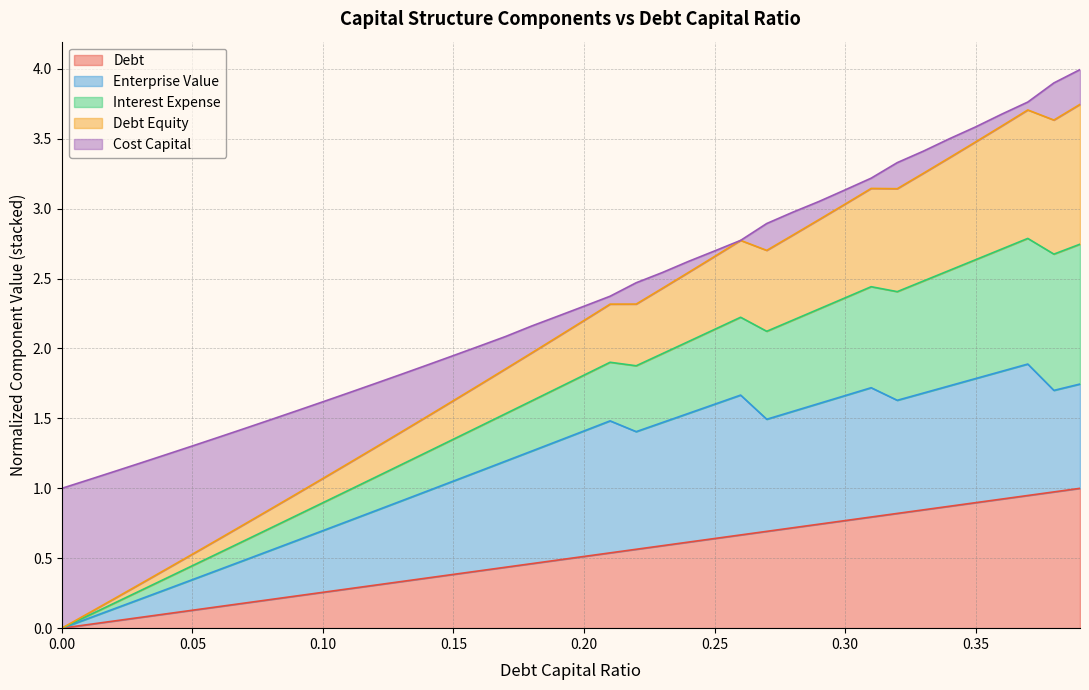

What is the label of the 35th point from the right?

0.05